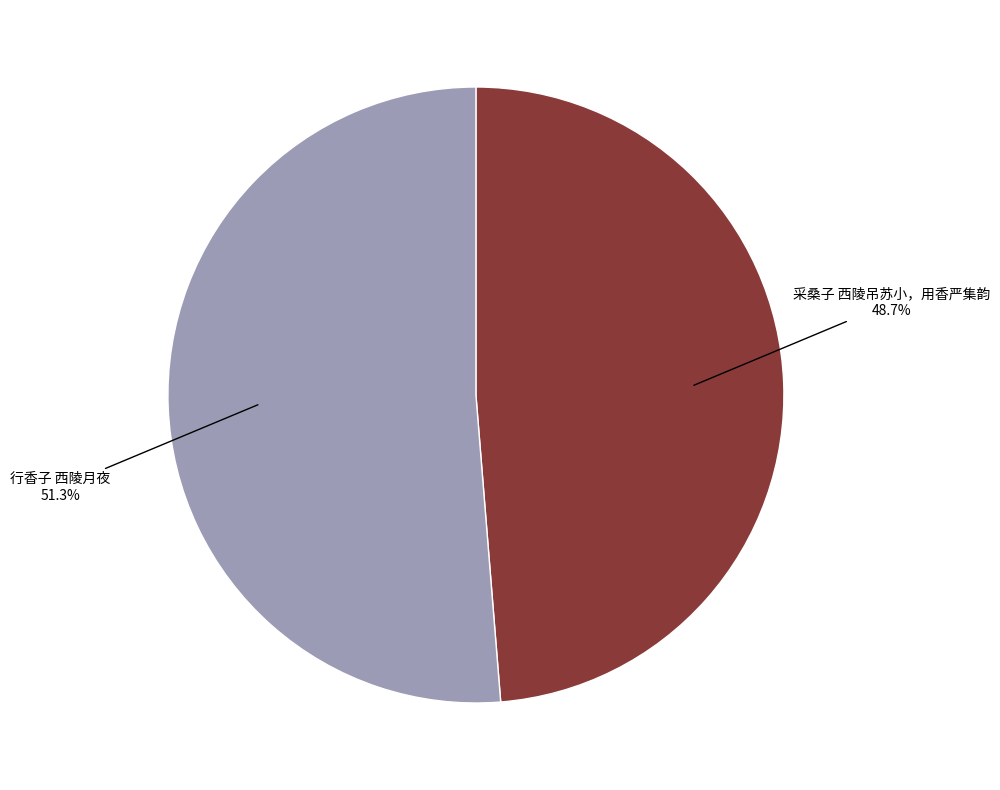

To the nearest percent, what portion does 行香子 西陵月夜 represent?

51%